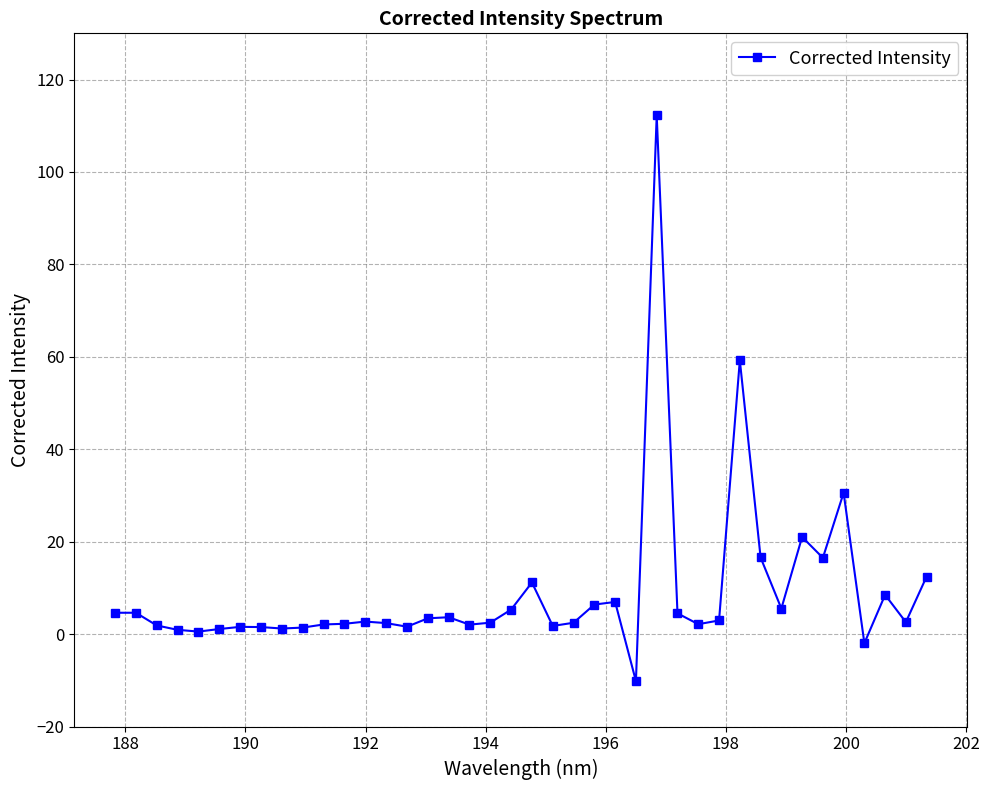

What is the maximum value shown in the chart?

112.3